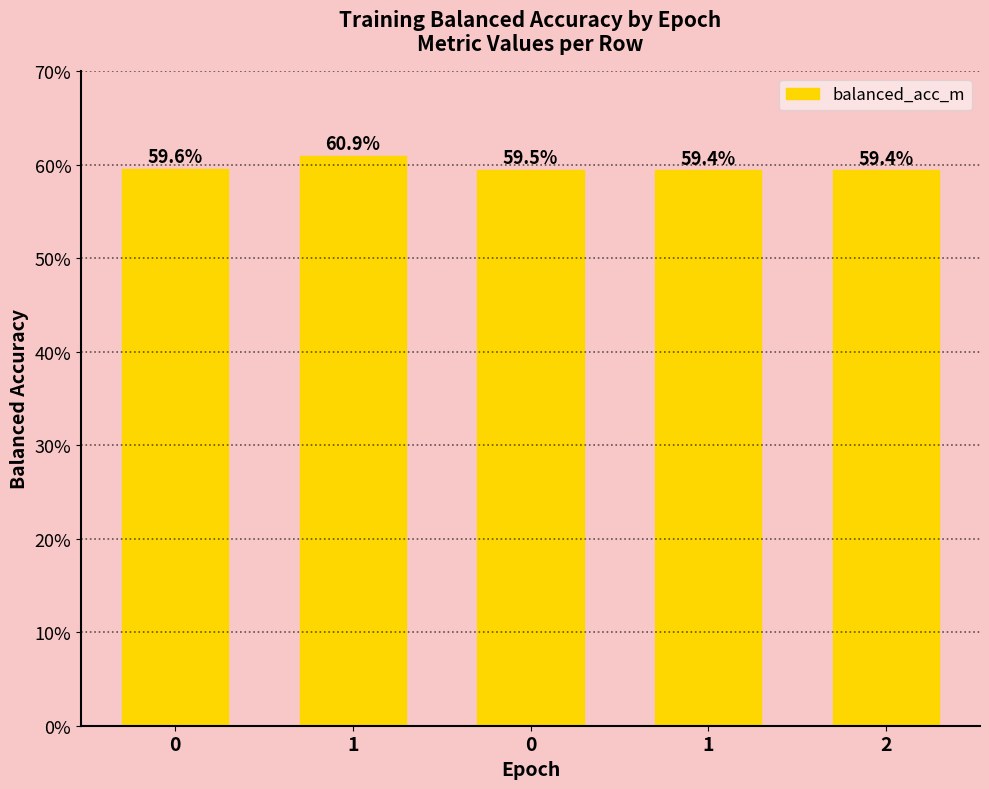

Rank the categories by value from lowest to highest.

1, 2, 0, 0, 1